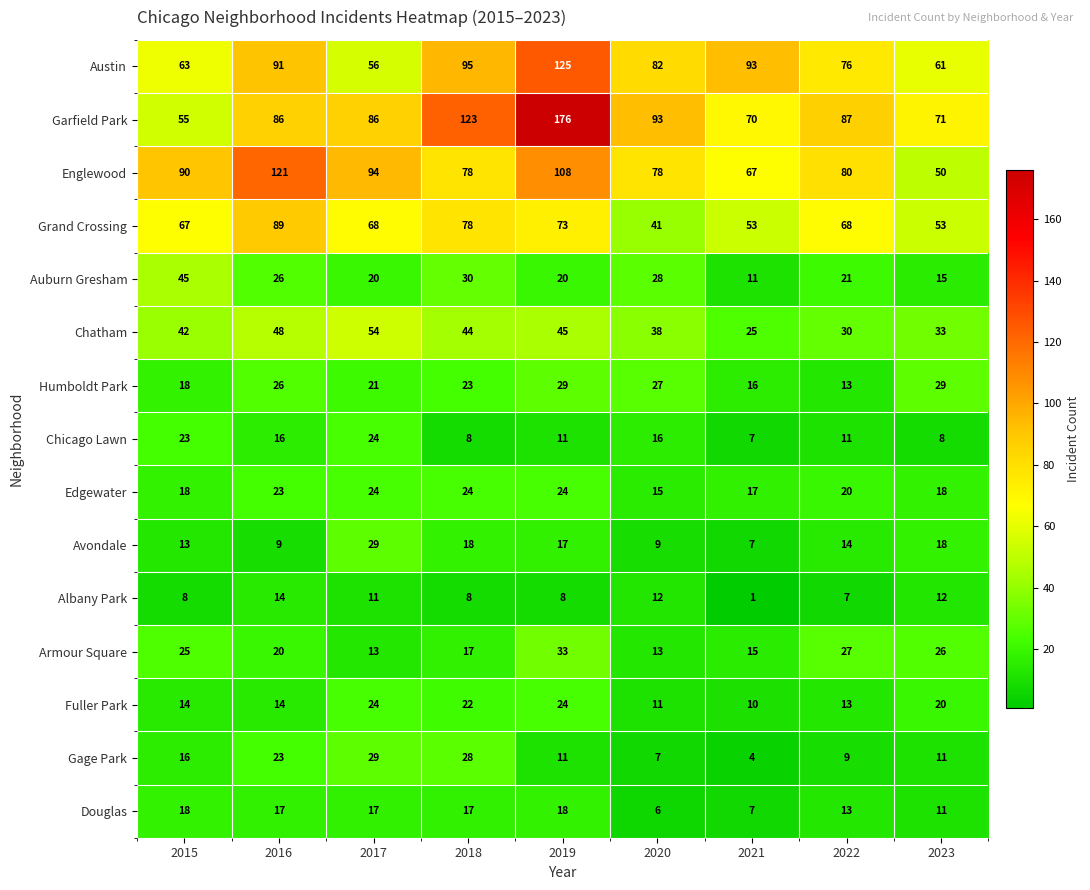

The Avondale series shows 18 at 2023. True or false?

True